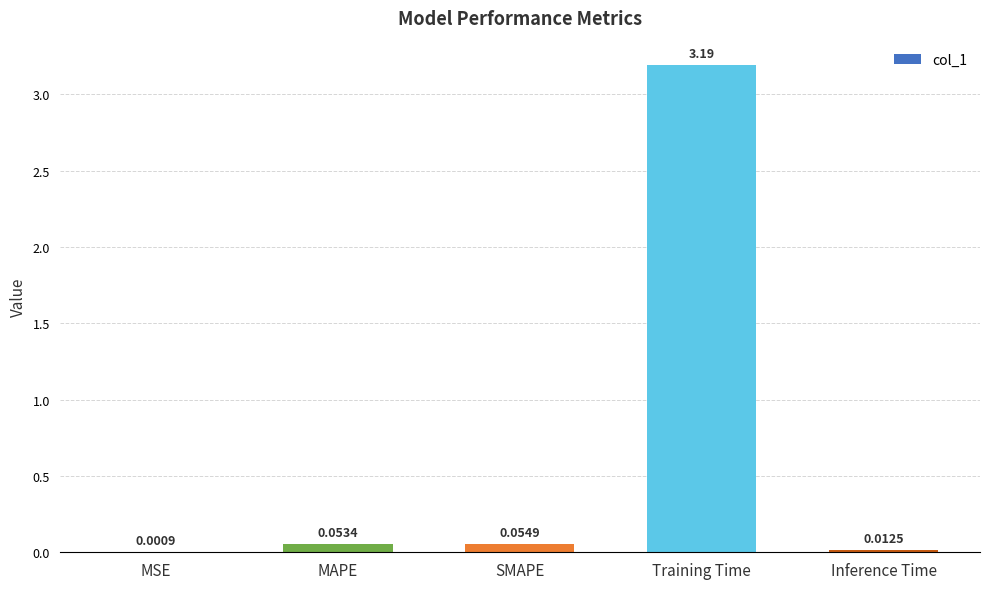

What is the sum of all values?

3.3